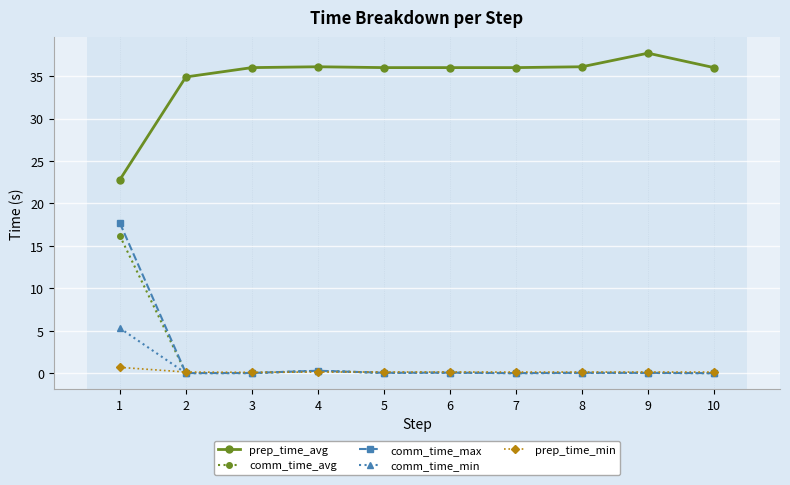

The value of comm_time_min at 10 is 0.0. True or false?

True